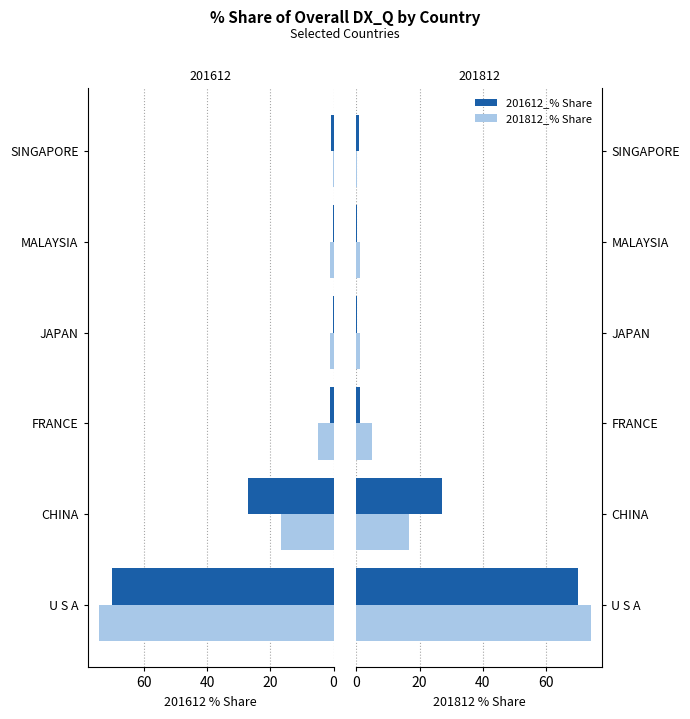

What position from the right is FRANCE?

4